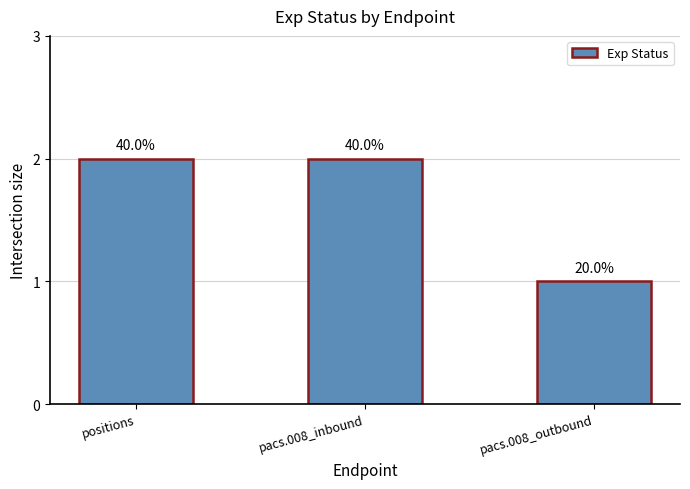

How many bars are there in total?

3